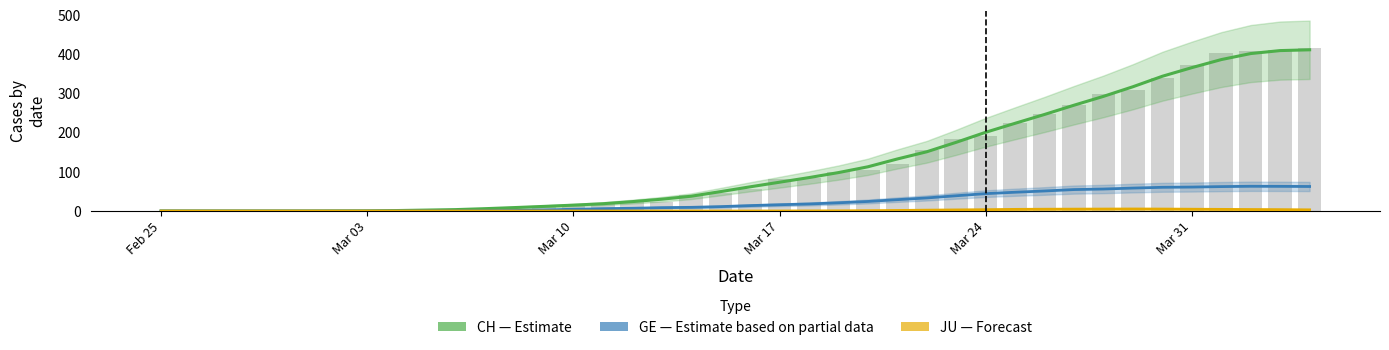

Rank the series by their maximum value, from lowest to highest.

JU (Forecast), GE (Estimate based on partial data), CH (Estimate)